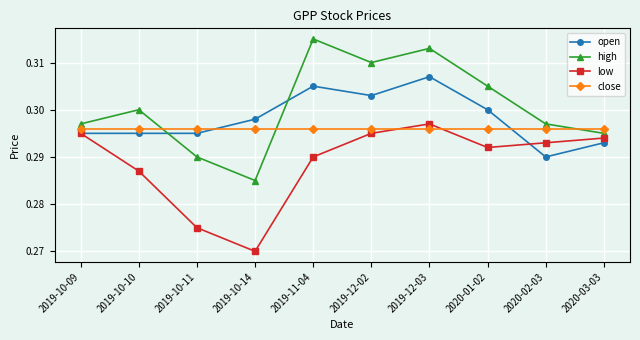

What is the sum of all low values?

2.9